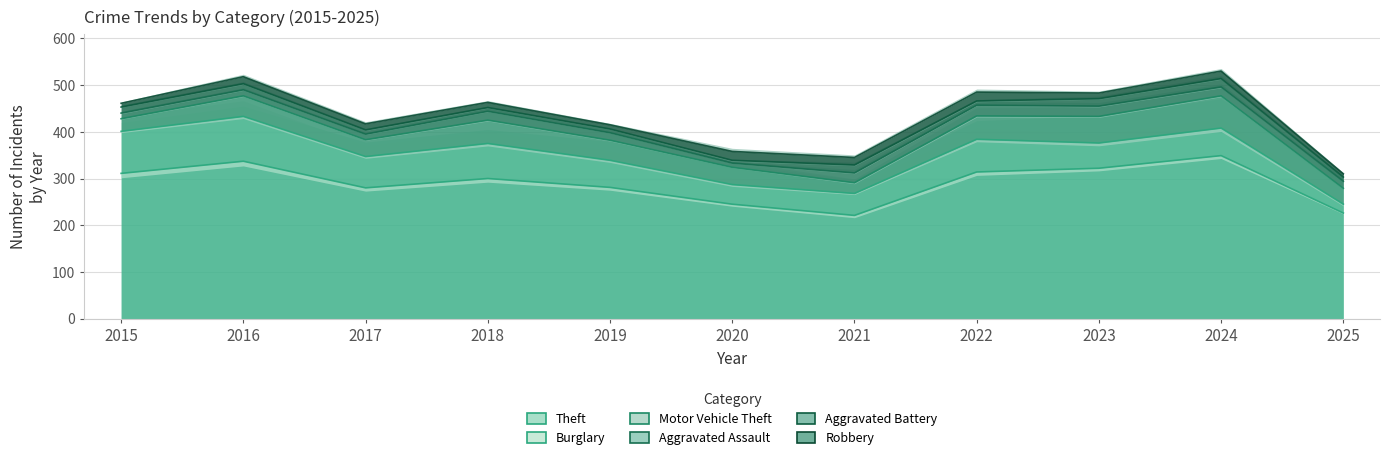

What is the sum of the Aggravated Assault values at 2019 and 2022?

39